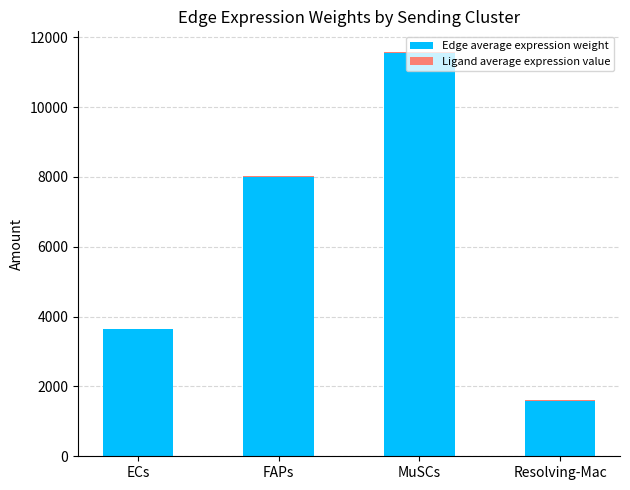

At which category is the sum across all series the highest?

MuSCs